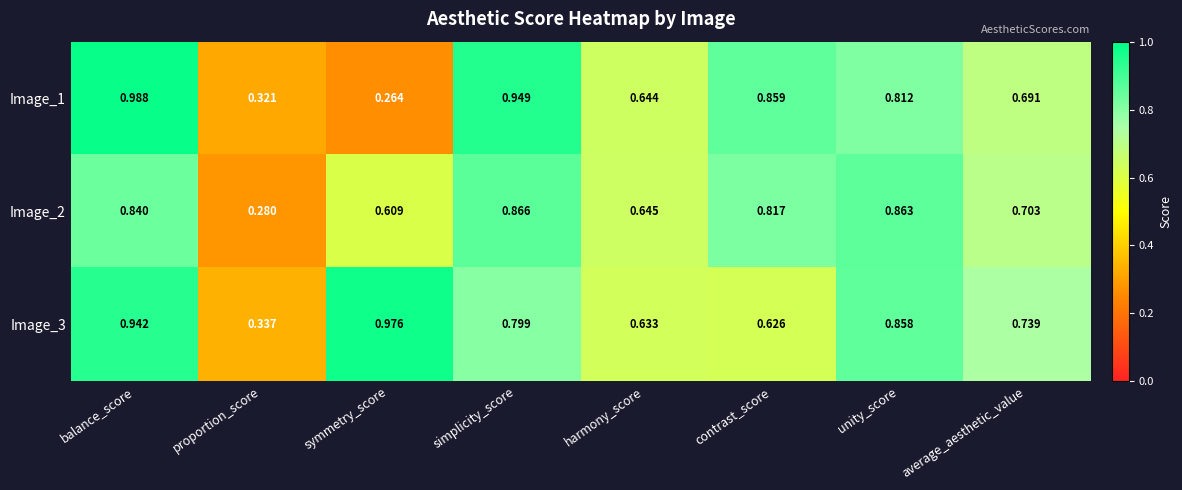

Is the value of Image_3 at proportion_score greater than the value of Image_1 at symmetry_score?

Yes